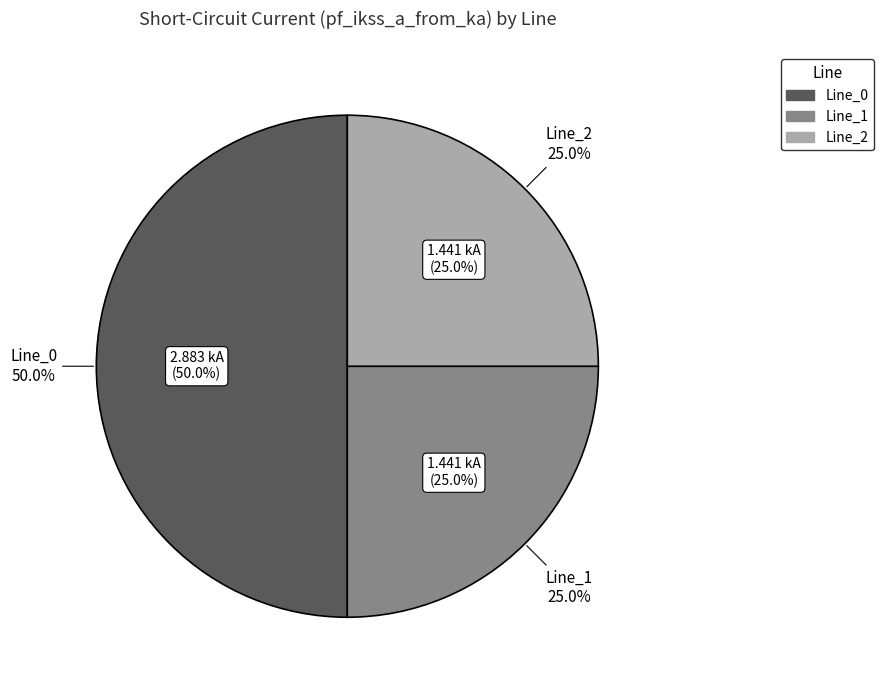

Does Line_1 account for over 50% of the chart?

No